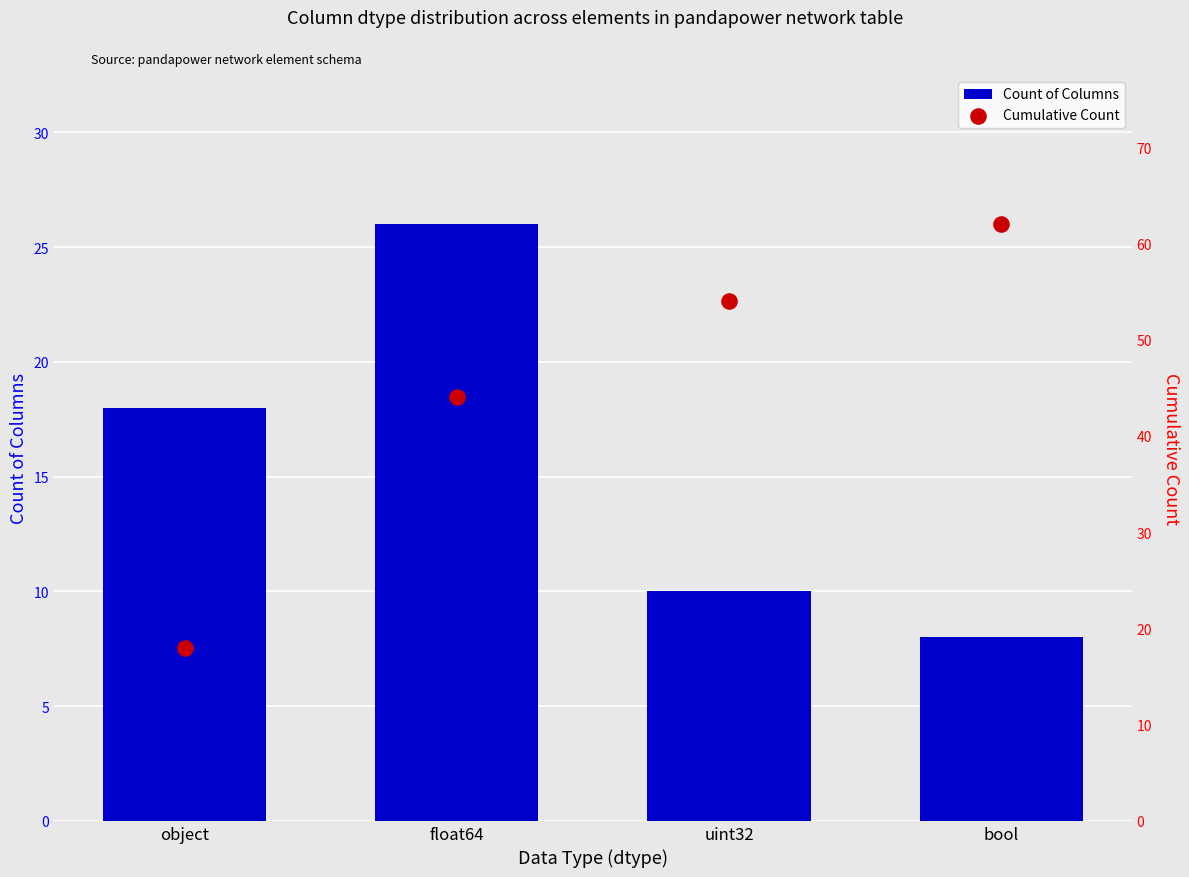

Which series has the largest Y range (max minus min)?

Cumulative Count